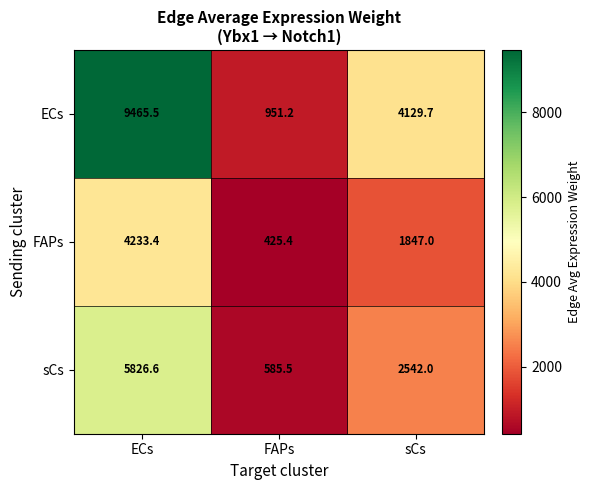

Which category has the highest value across all series?

ECs